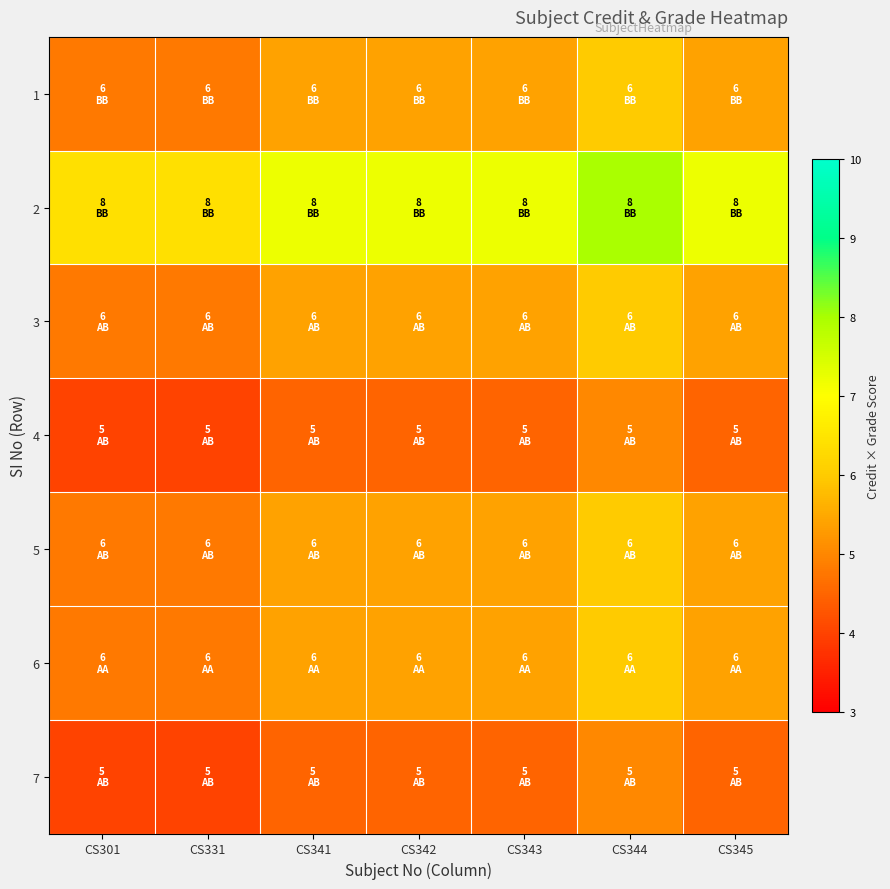

Which series changed the most between CS343 and CS344?

2